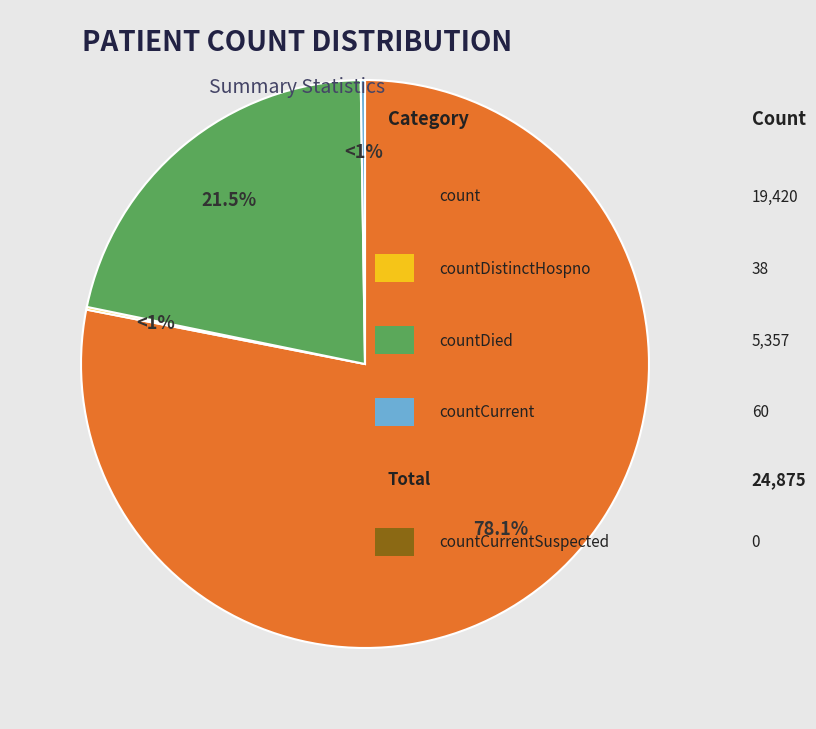

Which slice is the largest?

count